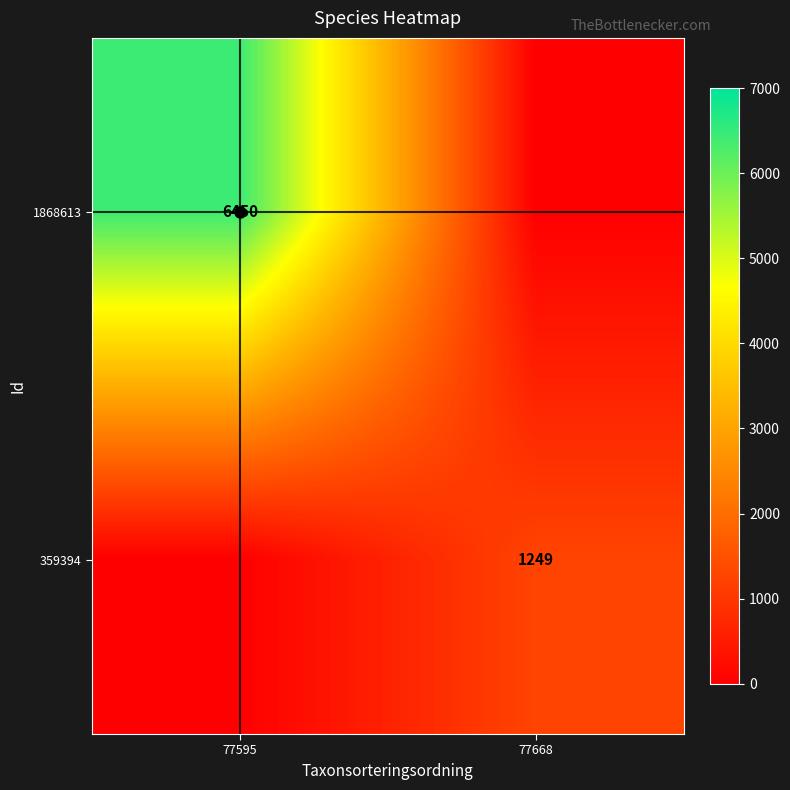

What is the difference between the highest and lowest values at 77668?

1249